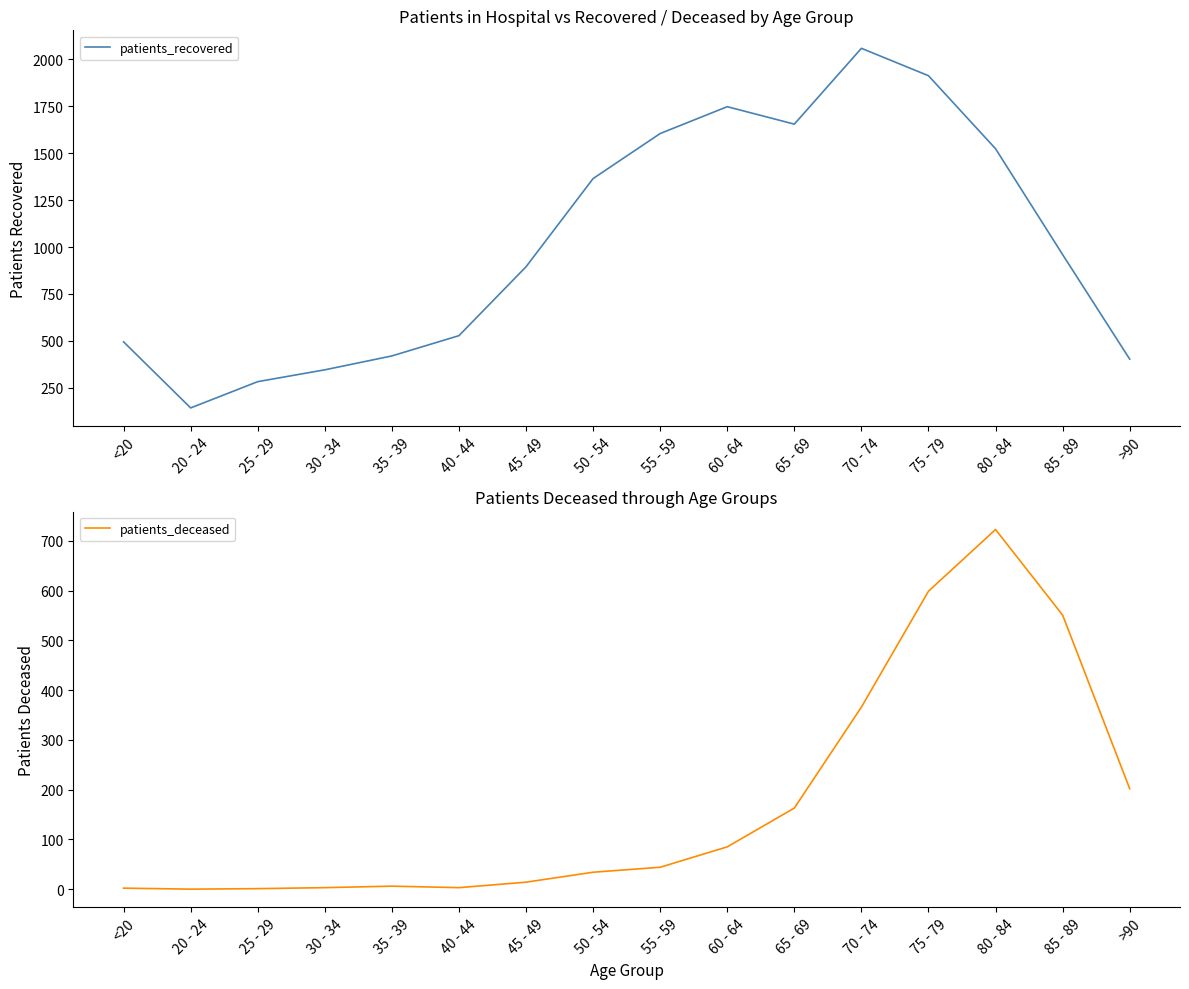

Is it true that patients_deceased equals 4 at 35 - 39?

False